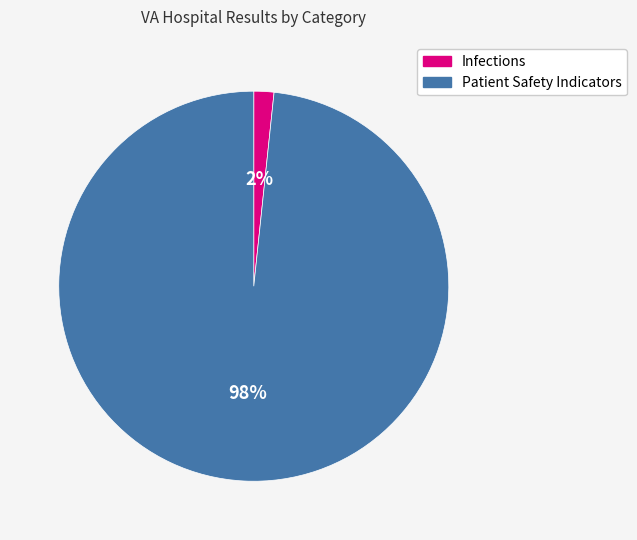

To the nearest percent, what percentage of the pie is Infections?

2%